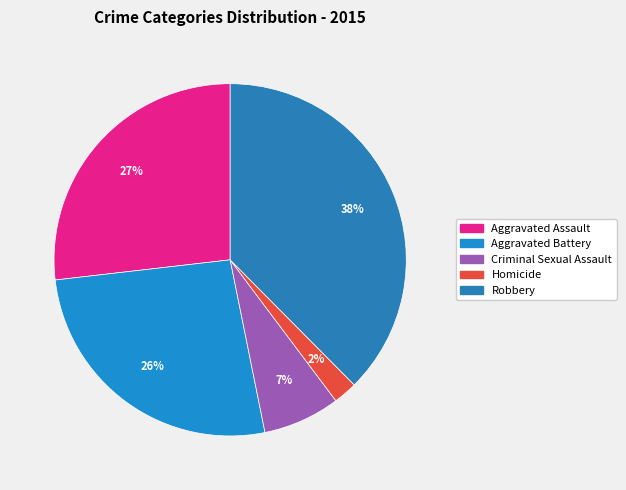

How many segments does this pie chart have?

5